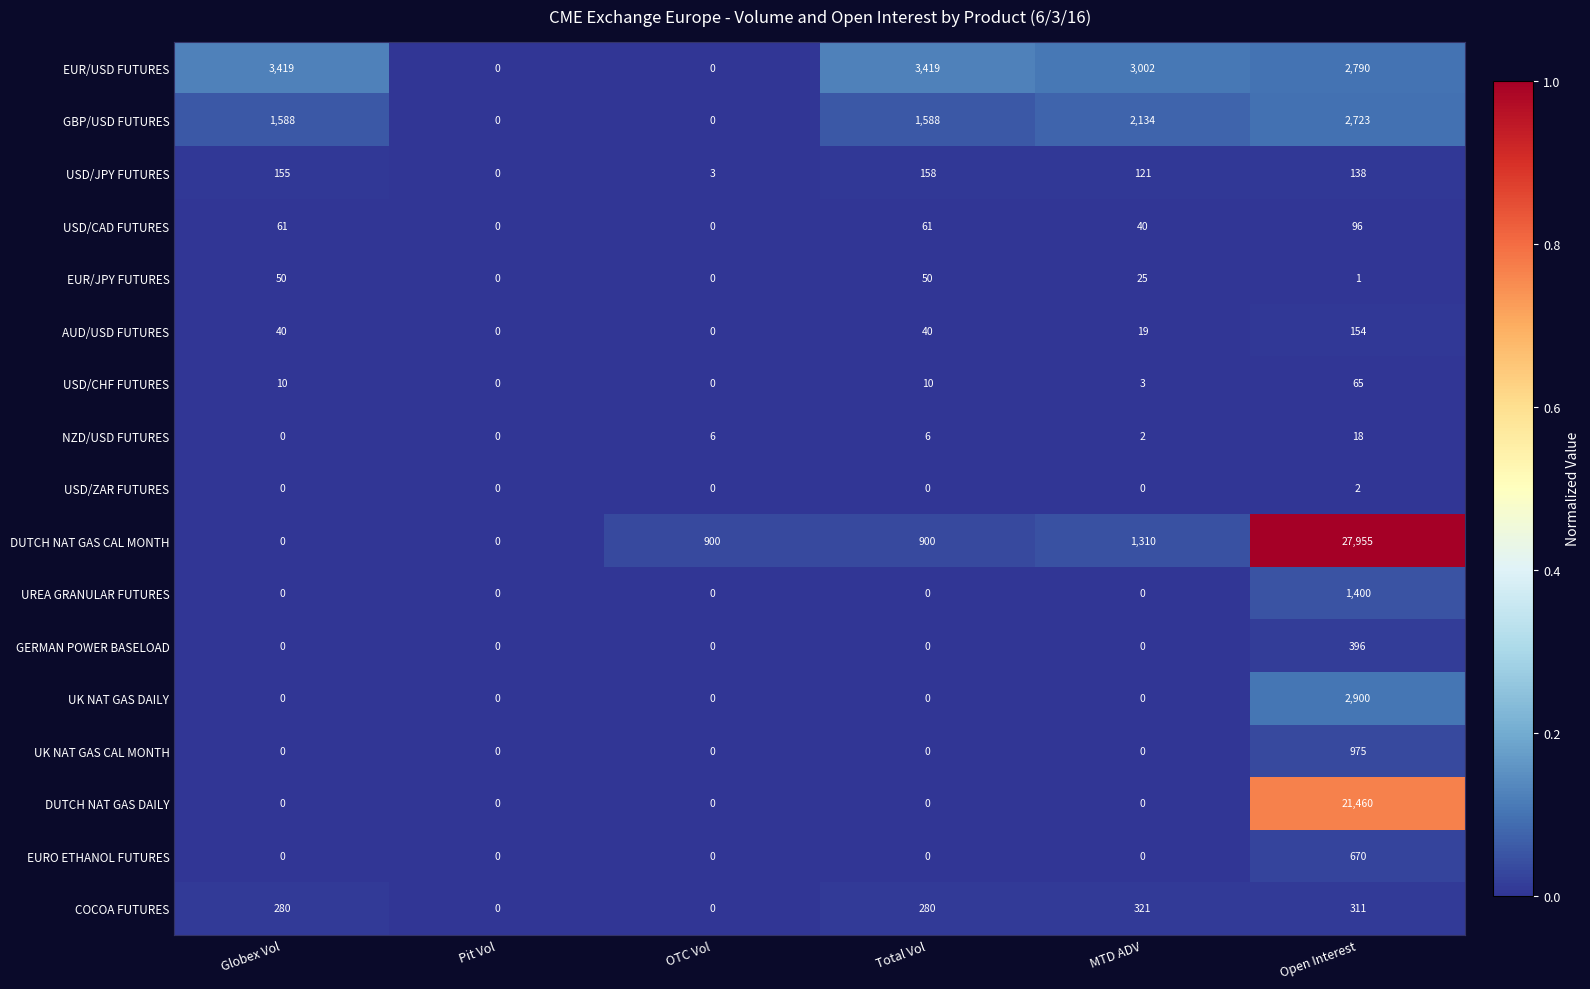

Is the value of NZD/USD FUTURES at Open Interest greater than the value of EUR/USD FUTURES at OTC Vol?

Yes